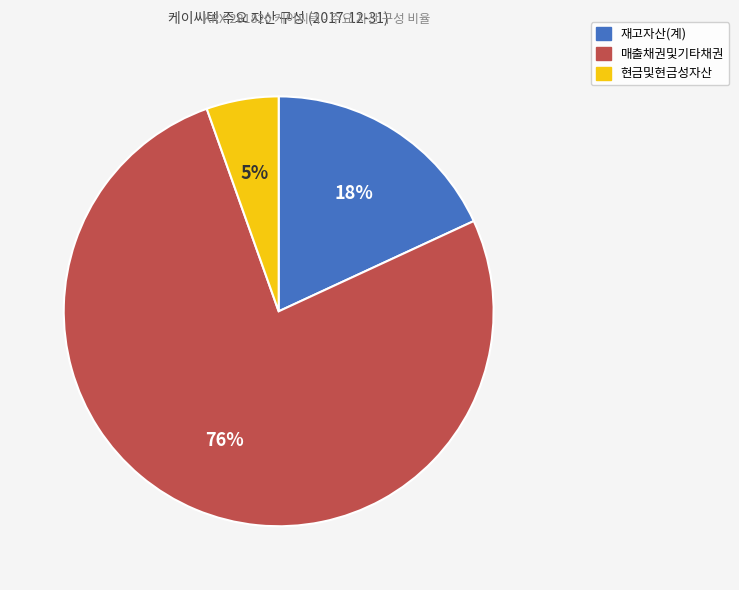

Between 현금및현금성자산 and 매출채권및기타채권, which is larger?

매출채권및기타채권